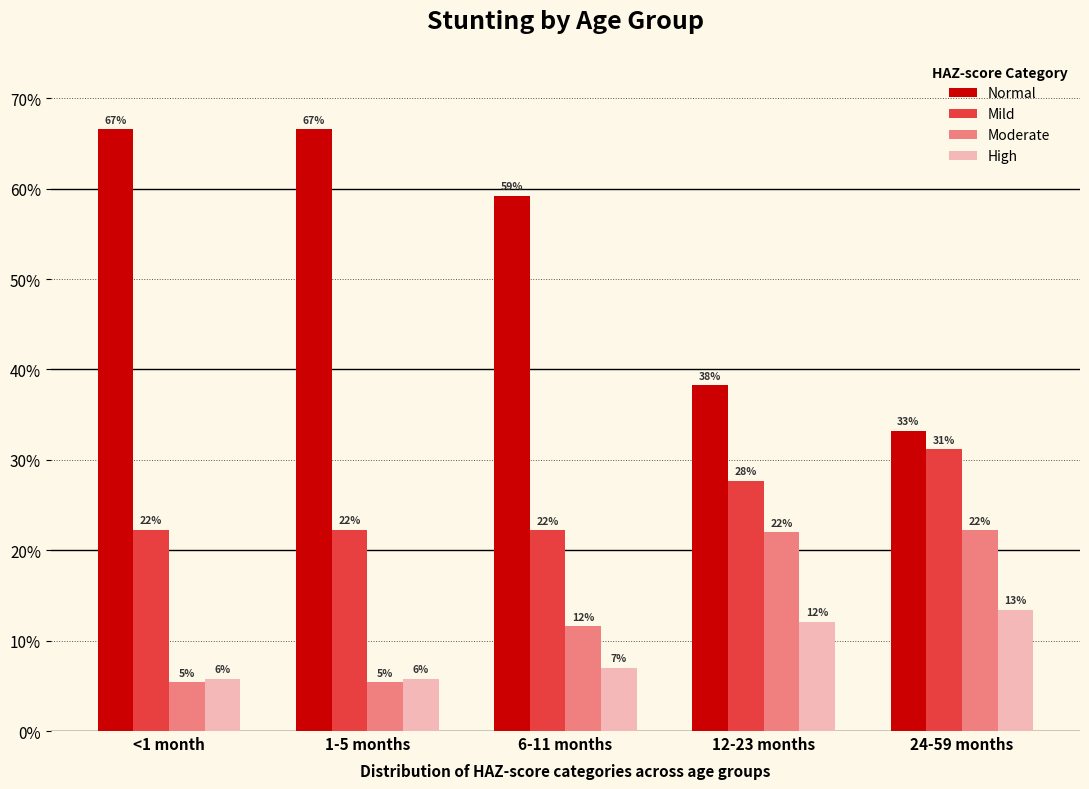

What are all the series names shown in the legend?

Normal, Mild, Moderate, High